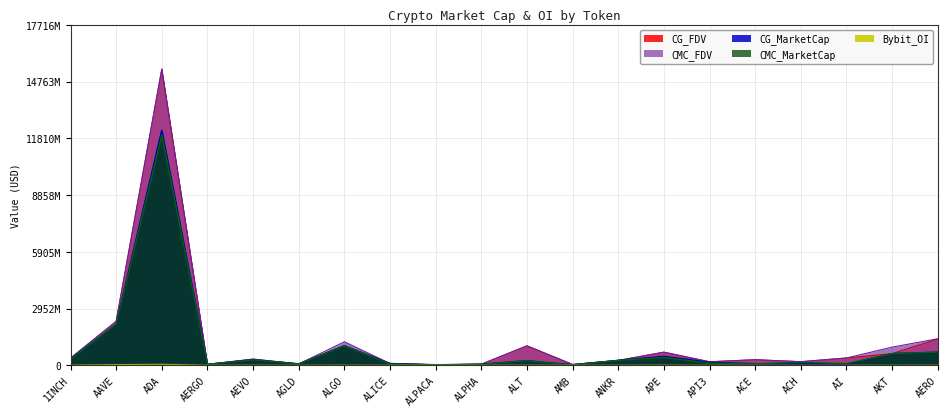

The value of CMC_FDV at AGLD is 111209659.3. True or false?

False